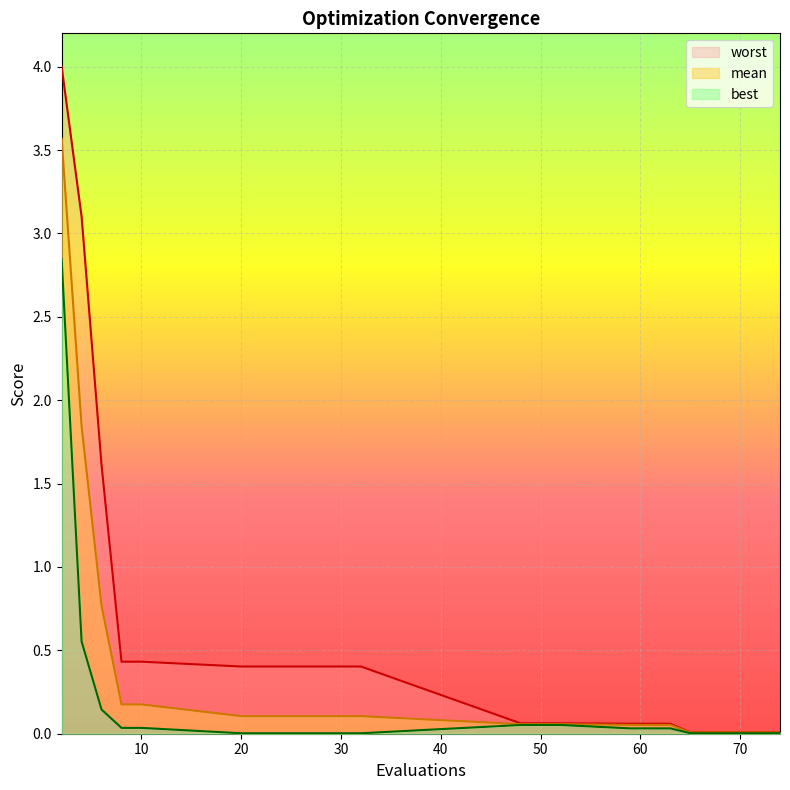

Reading left to right, extract all data points from this chart.

mean: 3.6	1.8	0.8	0.2	0.2	0.1	0.1	0.1	0.1	0.1	0.1	0.1	0.1	0.0	0.0	0.0	0.0	0.0	0.0
best: 2.8	0.6	0.1	0.0	0.0	0.0	0.0	0.0	0.0	0.1	0.1	0.0	0.0	0.0	0.0	0.0	0.0	0.0	0.0
worst: 4.0	3.1	1.6	0.4	0.4	0.4	0.4	0.4	0.4	0.1	0.1	0.1	0.1	0.0	0.0	0.0	0.0	0.0	0.0